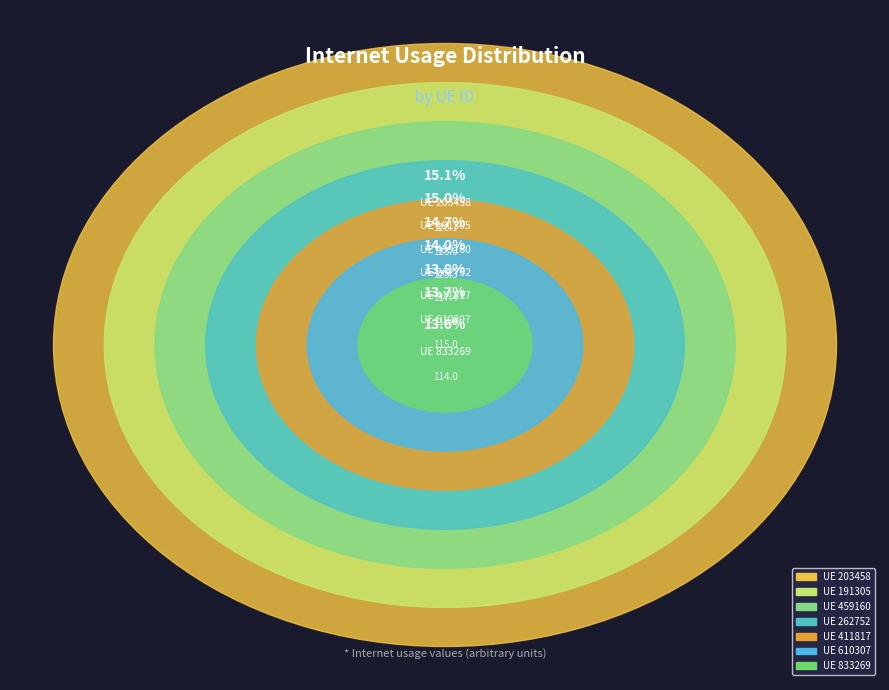

To the nearest percent, what is the difference between the 262752 and 203458 slice percentages?

1%